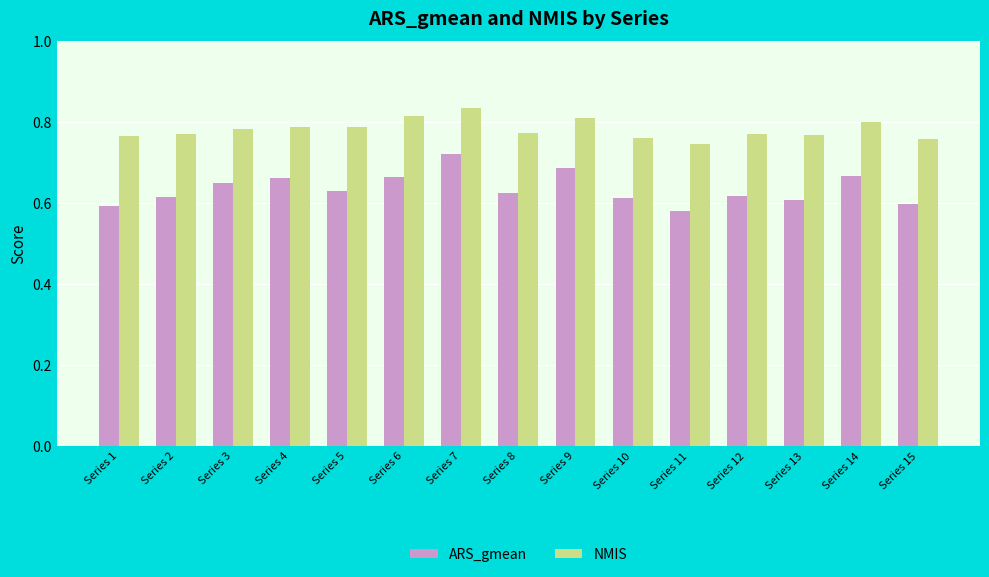

How many bars are there in each group?

2